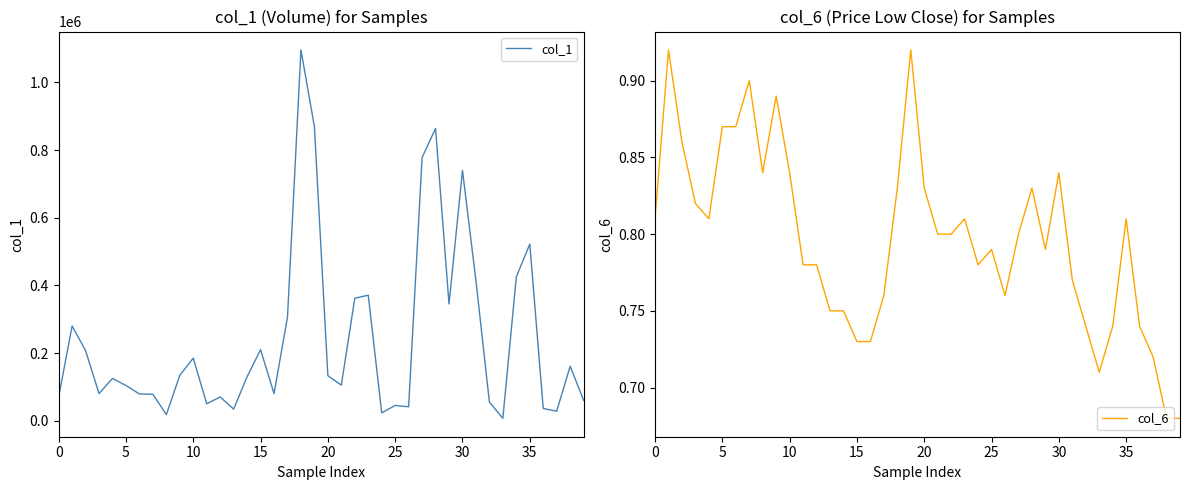

Which series has the largest total across all categories?

col_1